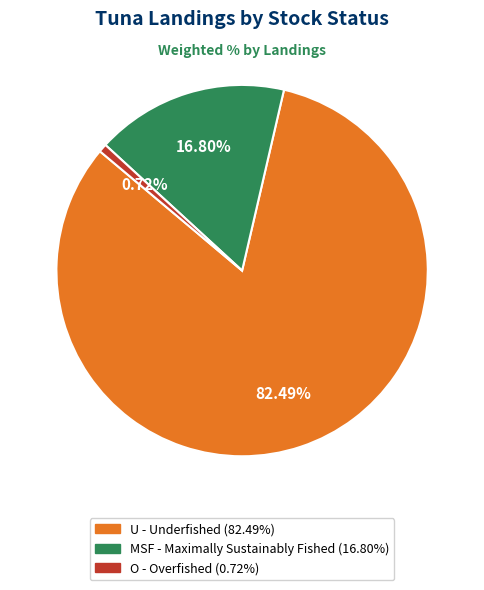

Is there any slice that represents more than half of the pie?

Yes